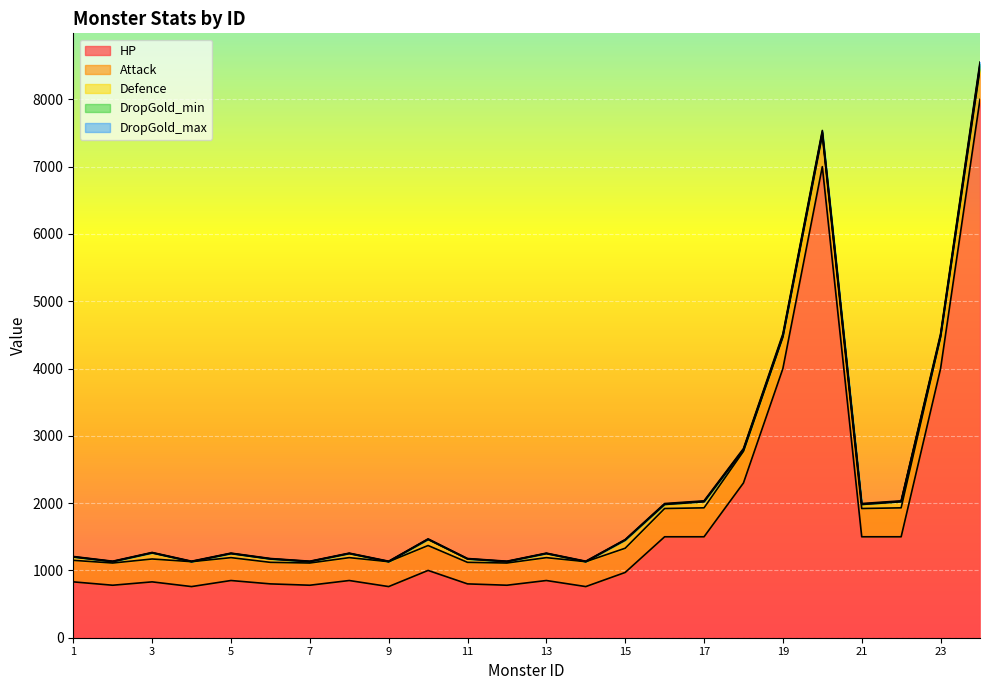

Between 4 and 6, which series saw the biggest shift?

Attack